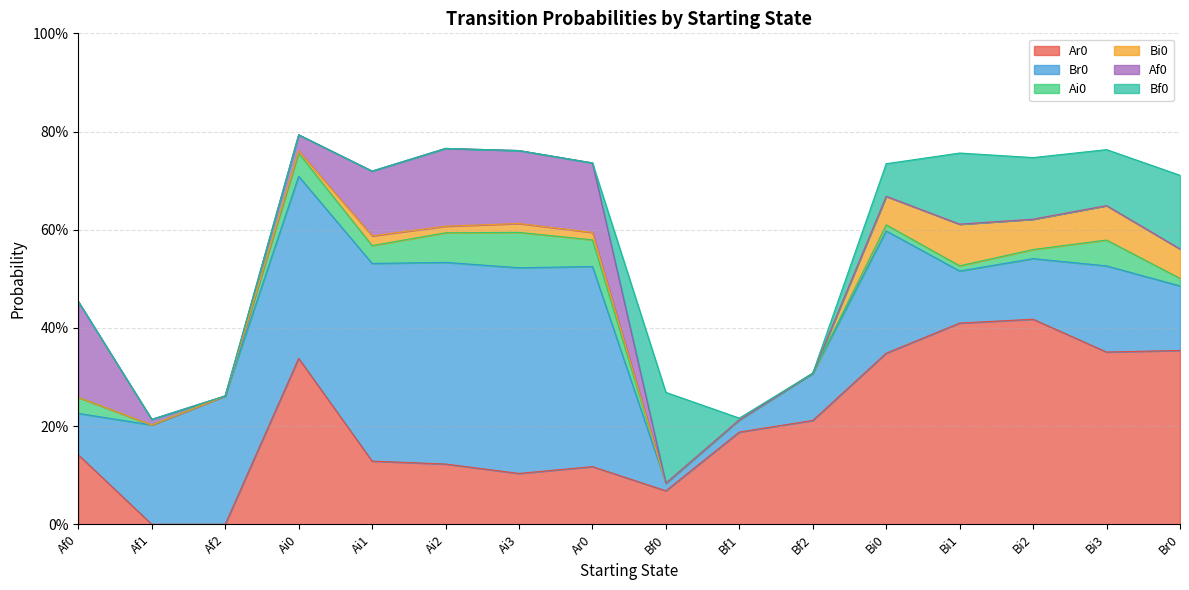

The Ar0 series shows 0.2 at Bf2. True or false?

True